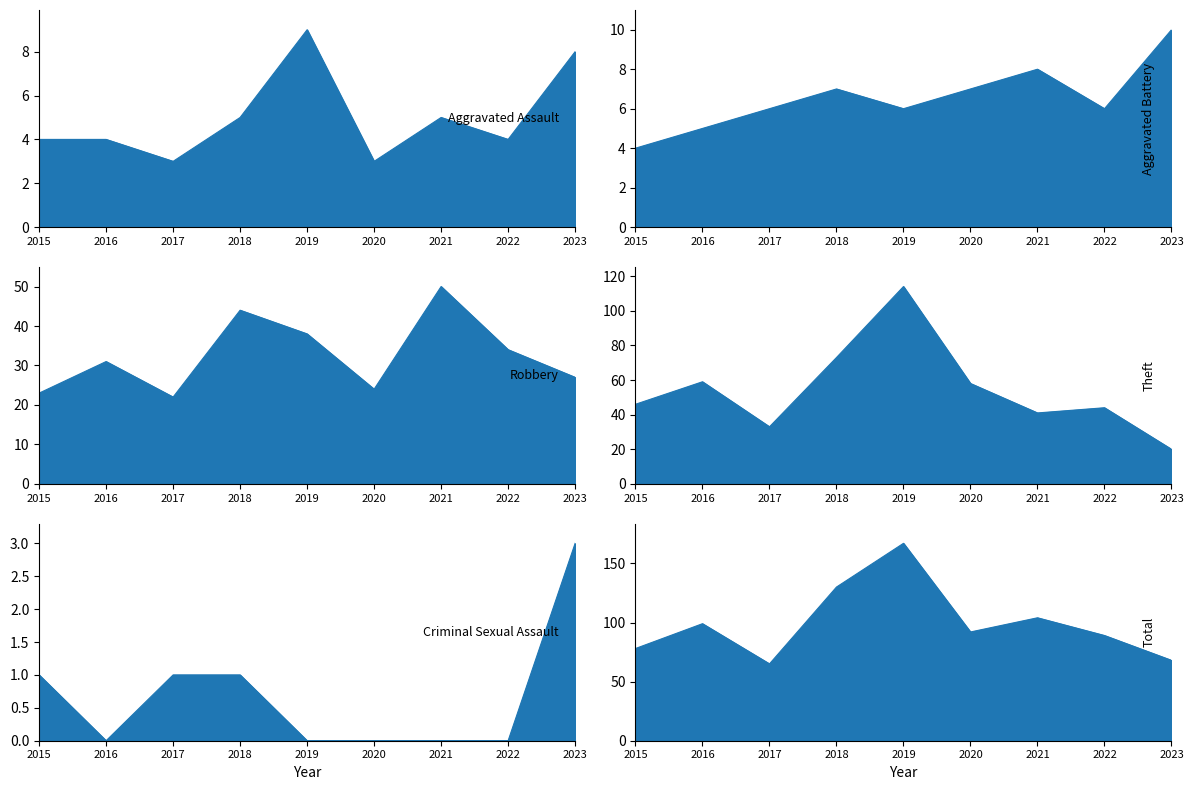

The Aggravated Battery_line series shows 7 at 2018. True or false?

True